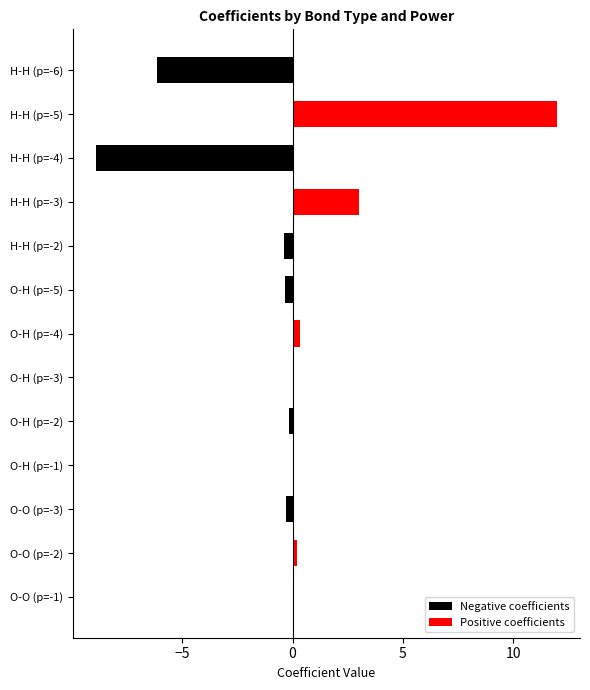

How many data points does each series have?

13